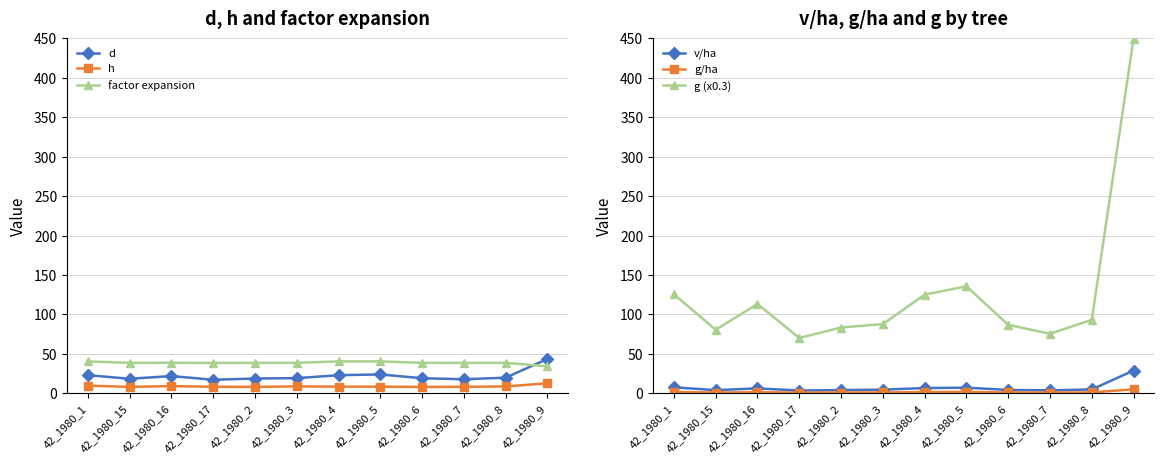

Rank the series by their maximum value, from highest to lowest.

g (x0.3), d, factor expansion, v/ha, h, g/ha